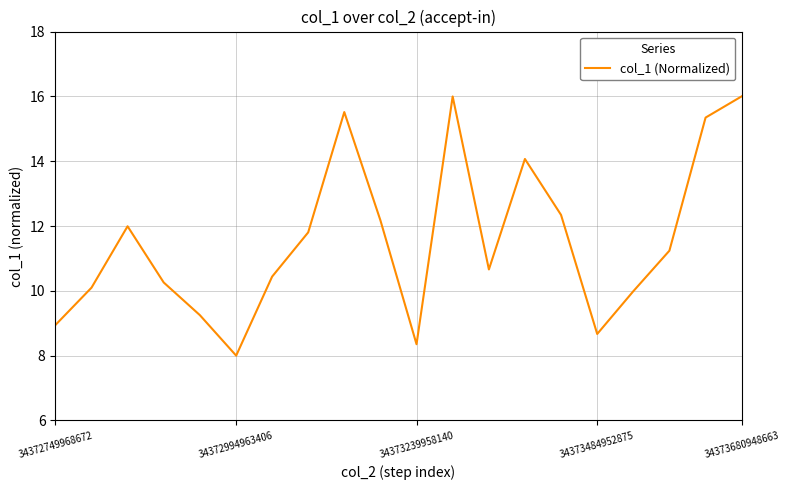

What is the smallest value displayed?

8.0